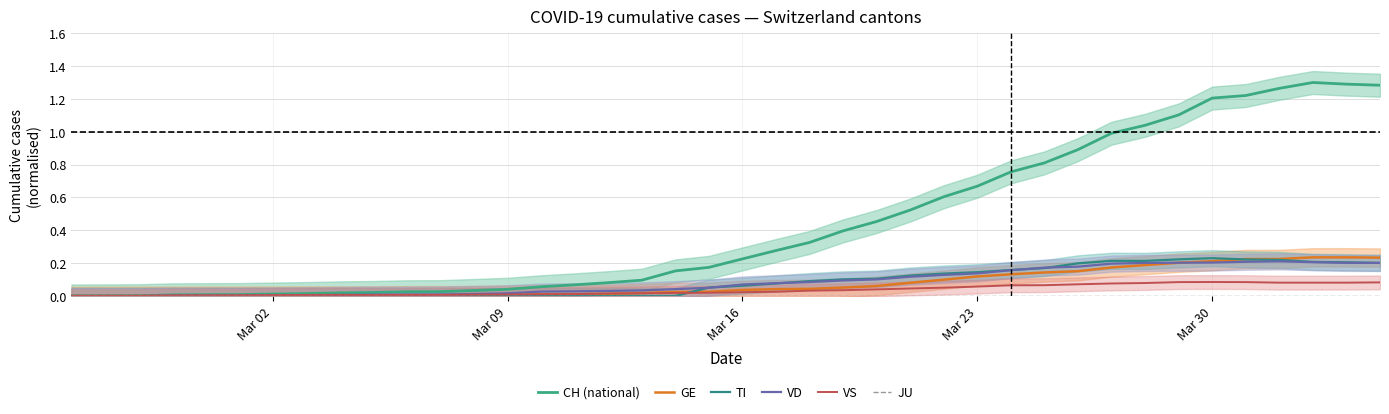

What is the difference between the second highest and minimum values in the VS series?

0.1